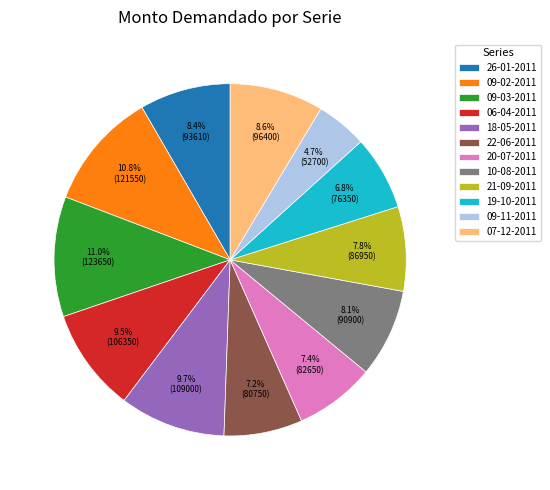

Which has a higher value, 19-10-2011 or 07-12-2011?

07-12-2011